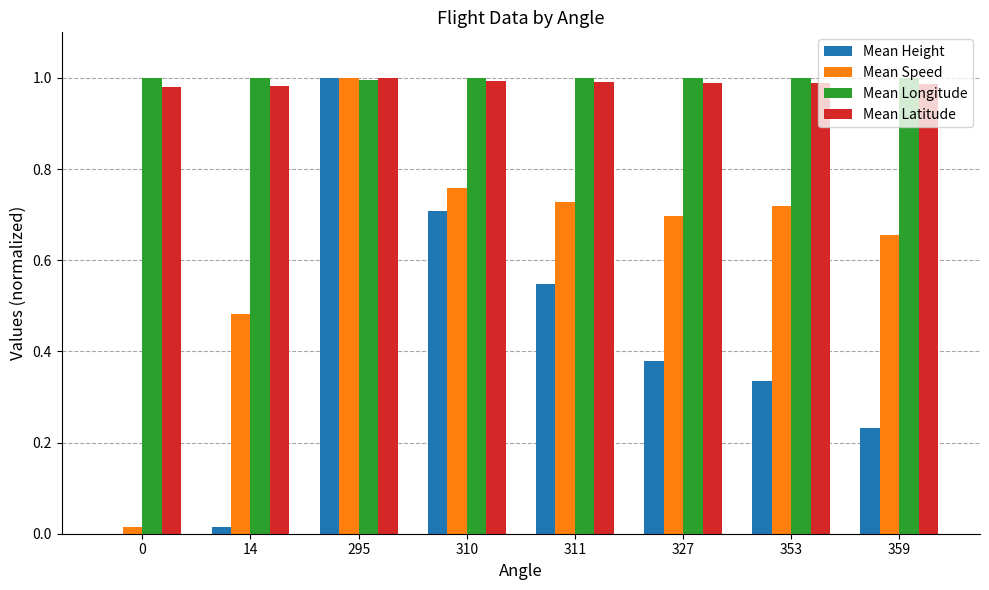

Between 311 and 327, which series saw the biggest shift?

Mean Height